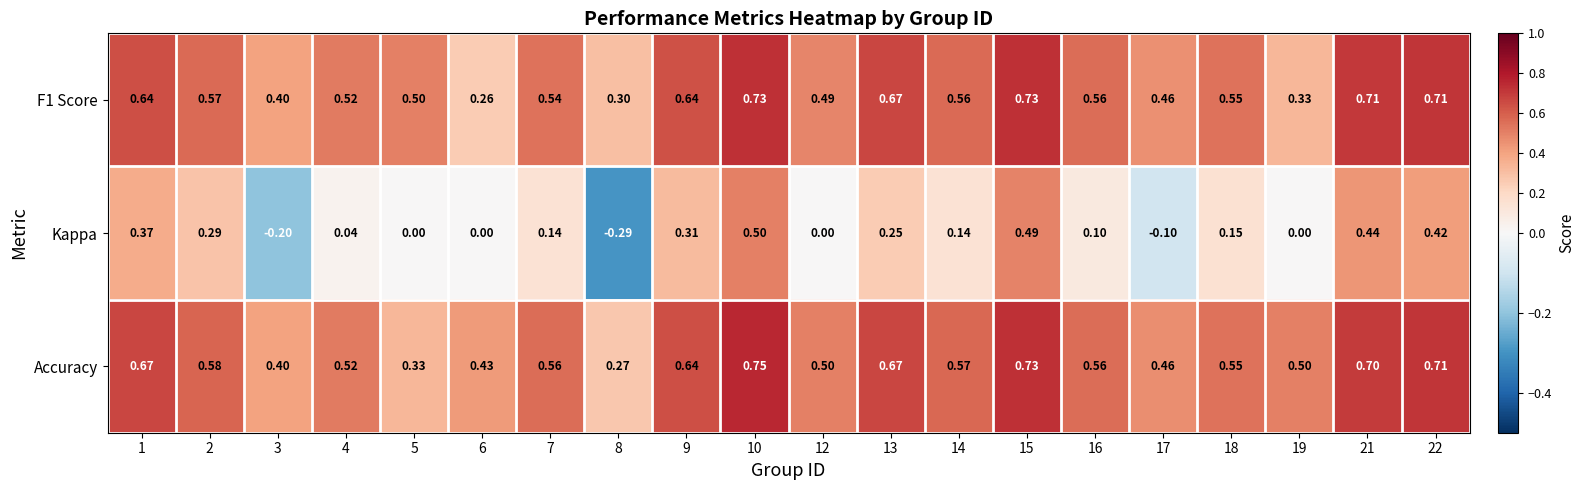

Count the number of categories in the chart.

20